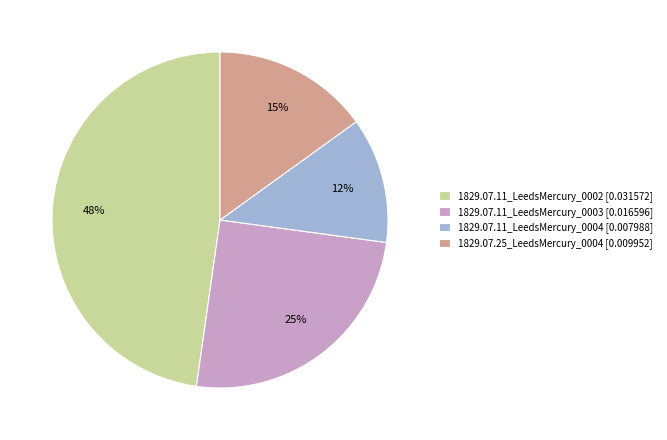

What is the smallest slice in the pie chart?

1829.07.11_LeedsMercury_0004